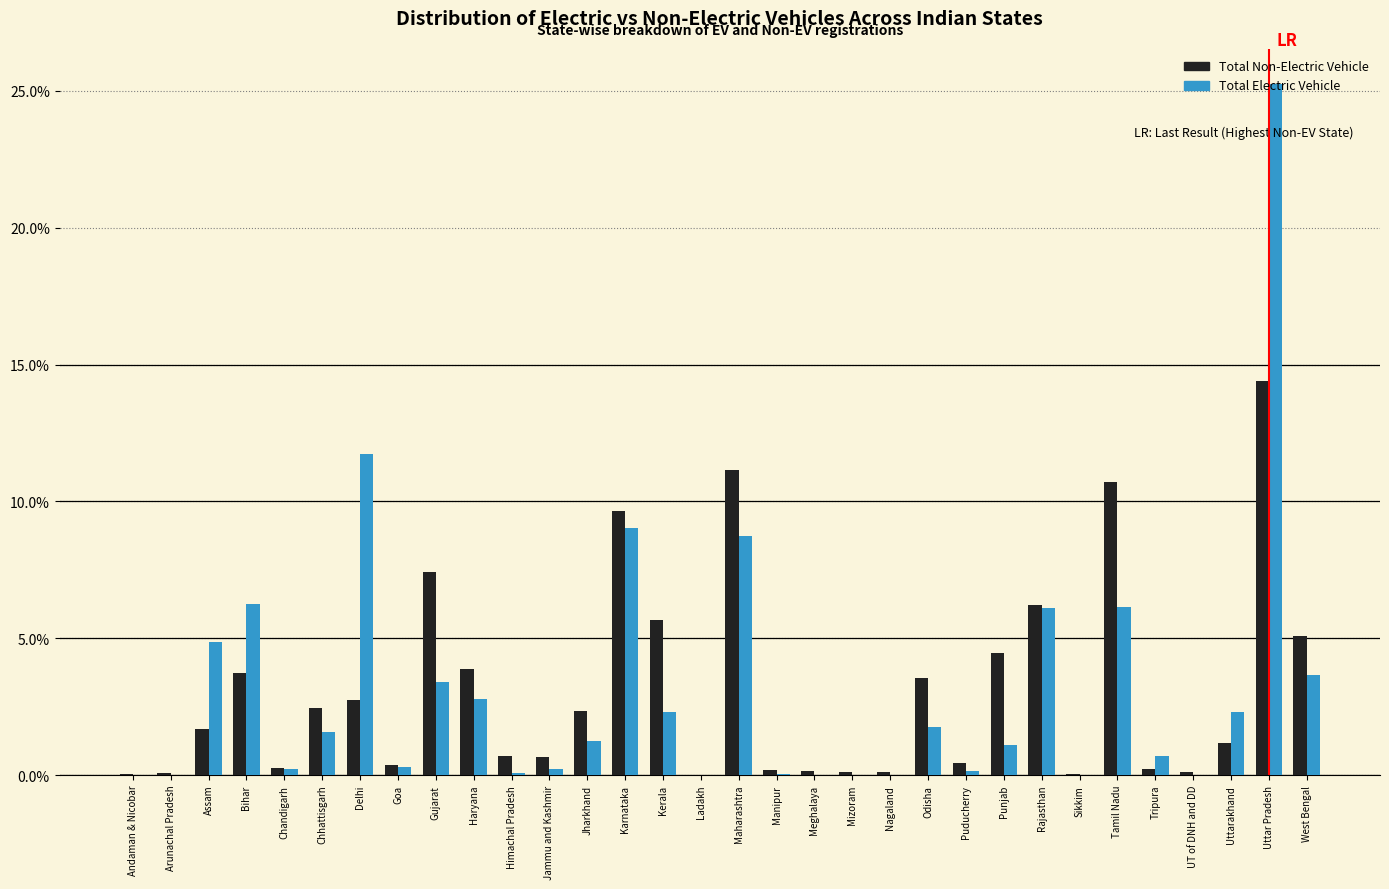

At which category is the sum across all series the highest?

Uttar Pradesh